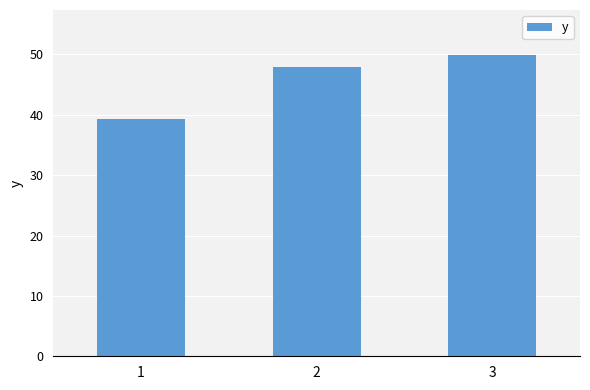

Where does the data first go above 47?

2